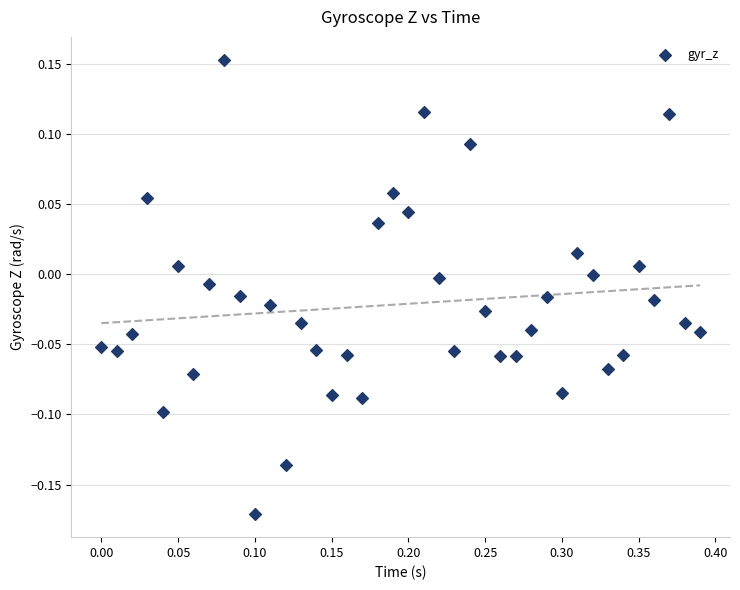

What is the range of Y values (max minus min)?

0.3